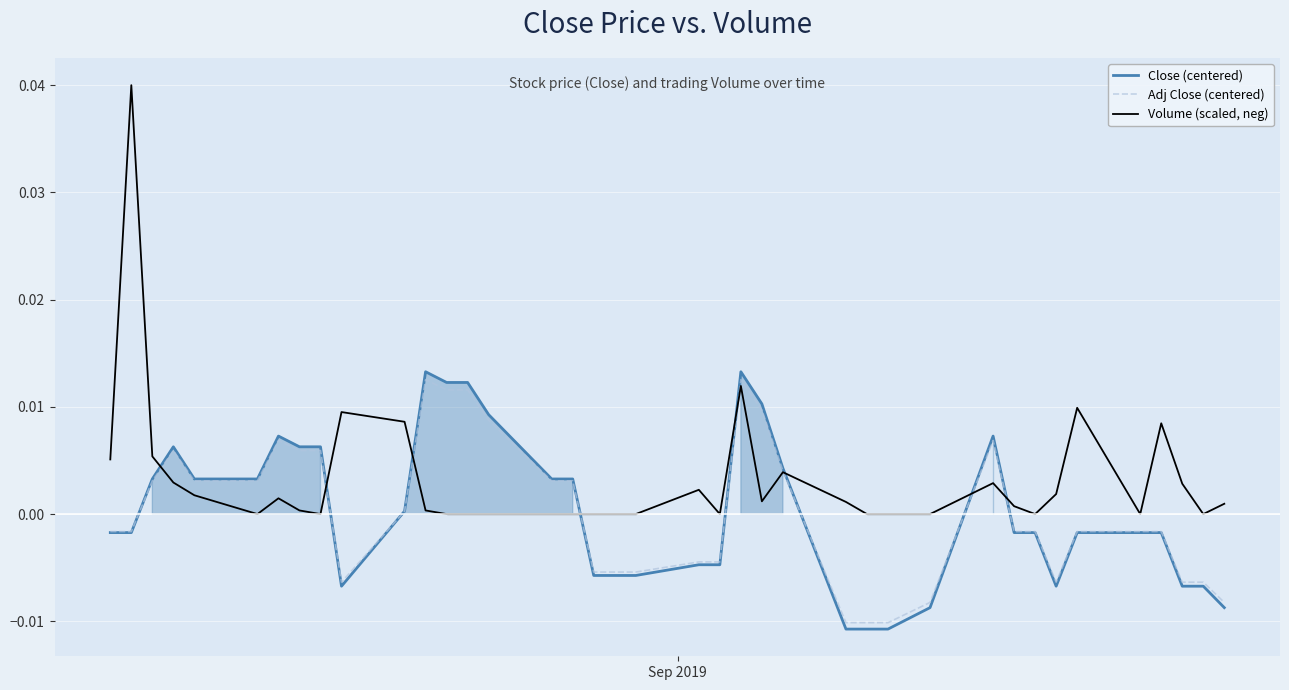

Which series has the widest spread of values?

Volume (scaled, neg)